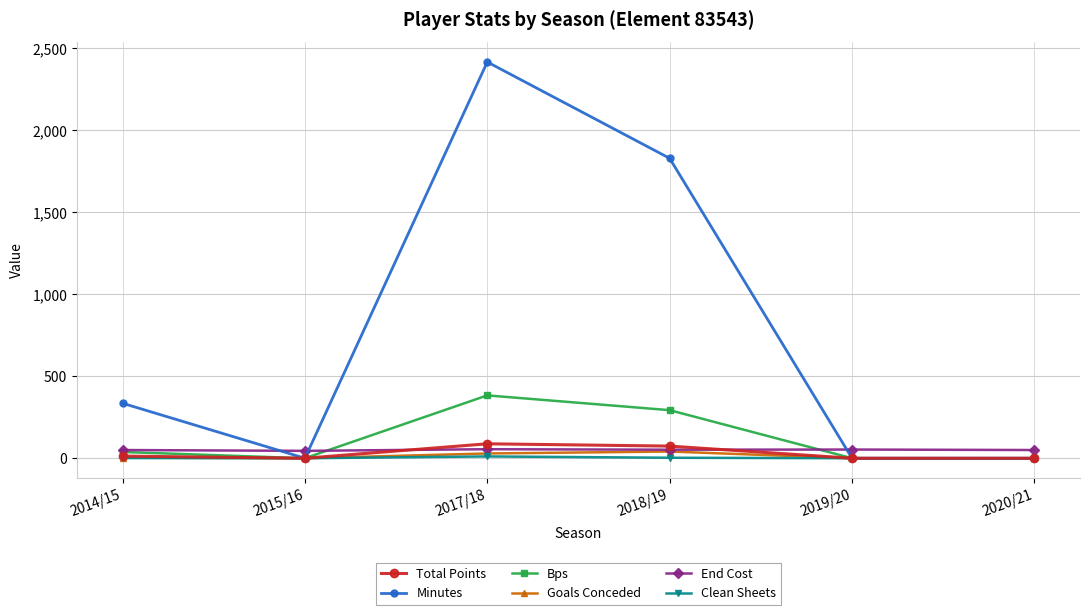

What is the total value across all series at 2019/20?

53